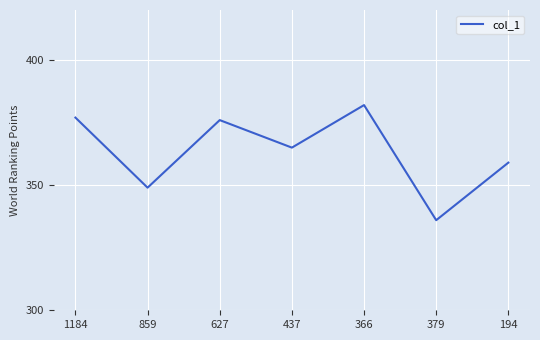

Approximately how many times larger is the value at 859 compared to 437?

1.0